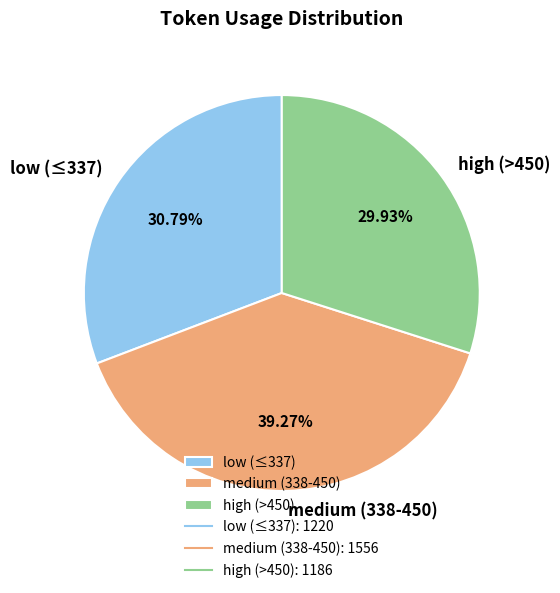

Combined, do medium (338-450) and high (>450) account for over 50%?

Yes